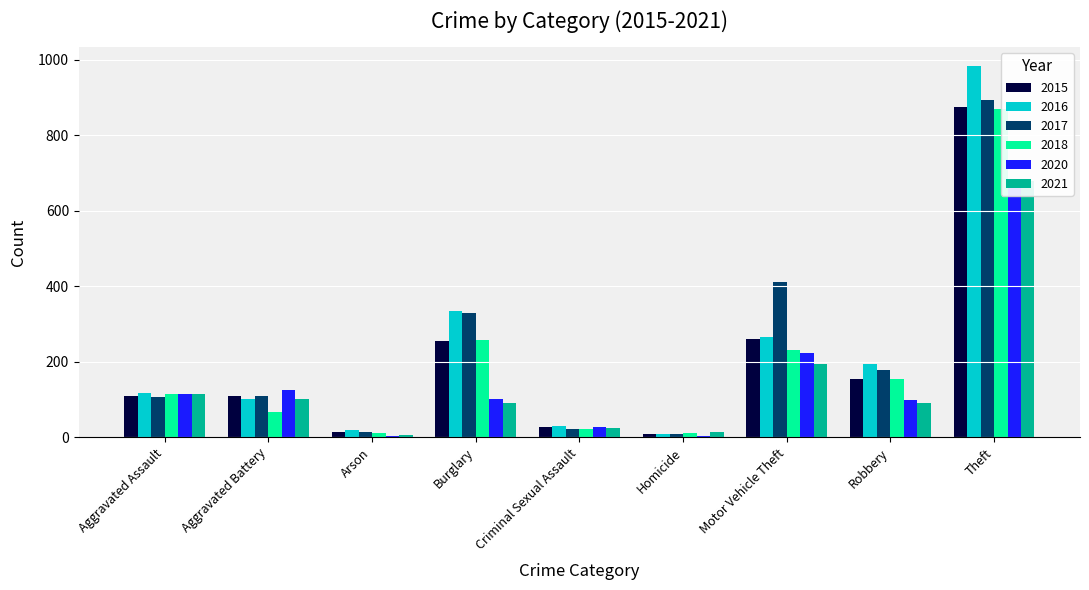

What is the average value of the 2020 series?

151